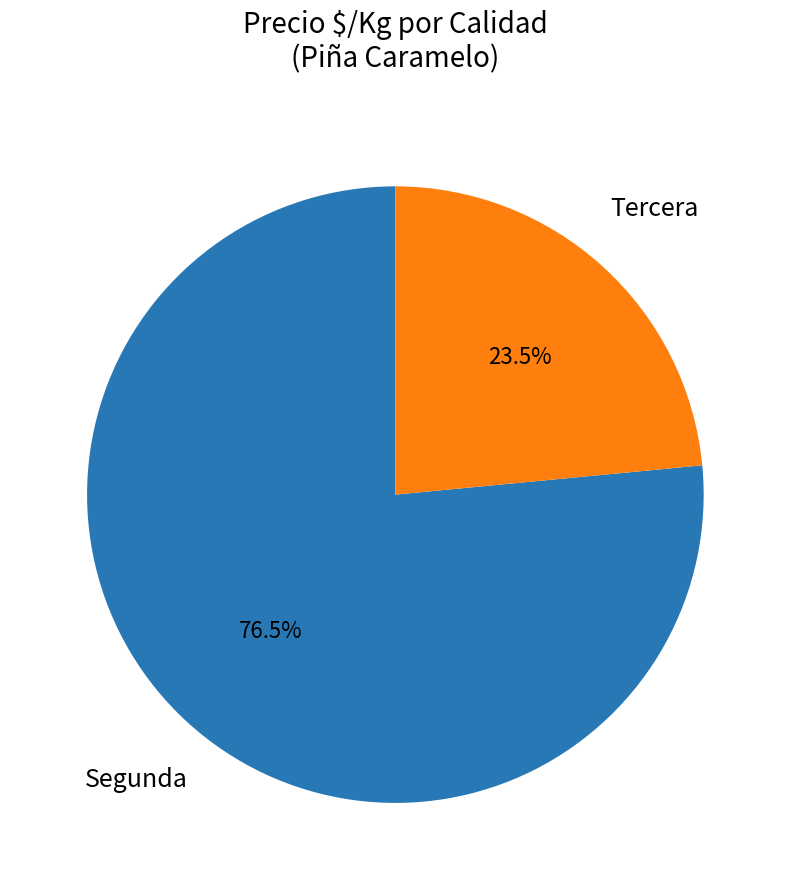

What is the largest slice in the pie chart?

Segunda